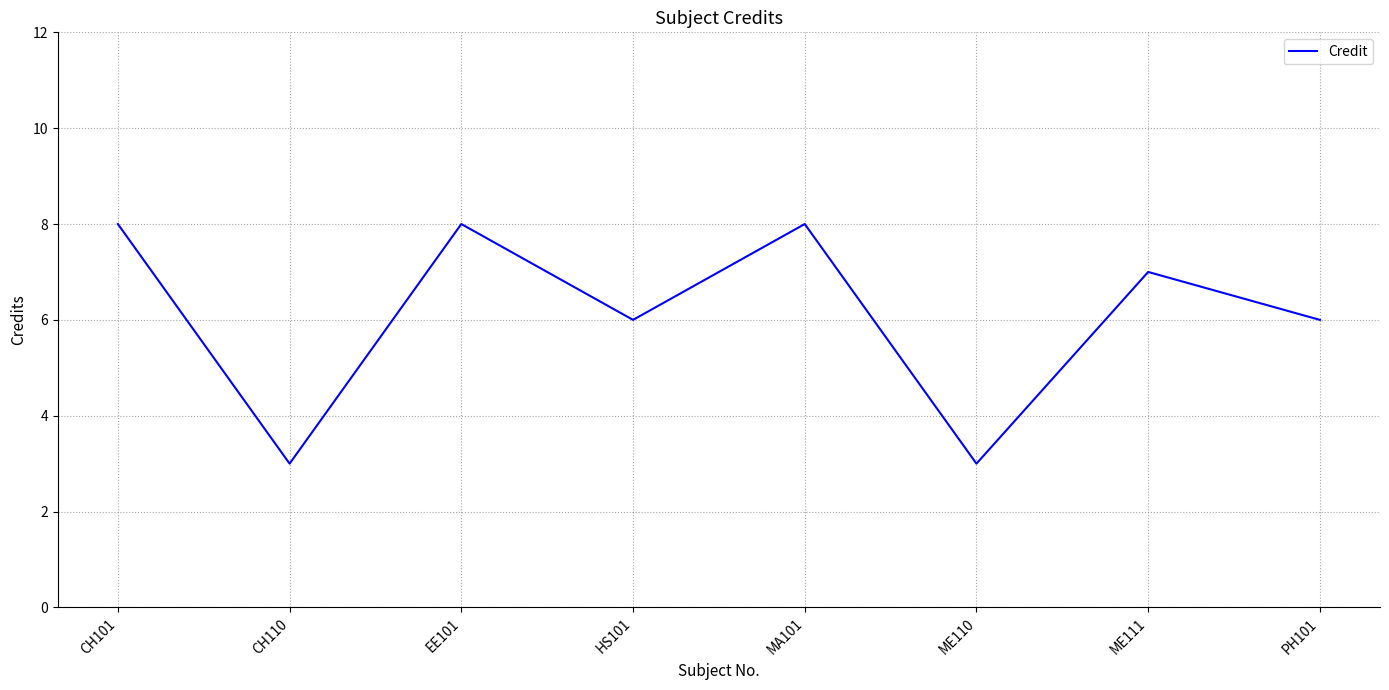

What position from the right is CH101?

8